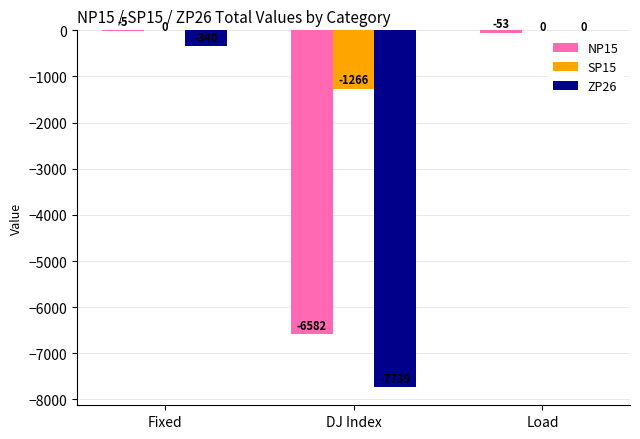

Where is SP15 nearest to the value -633?

Fixed